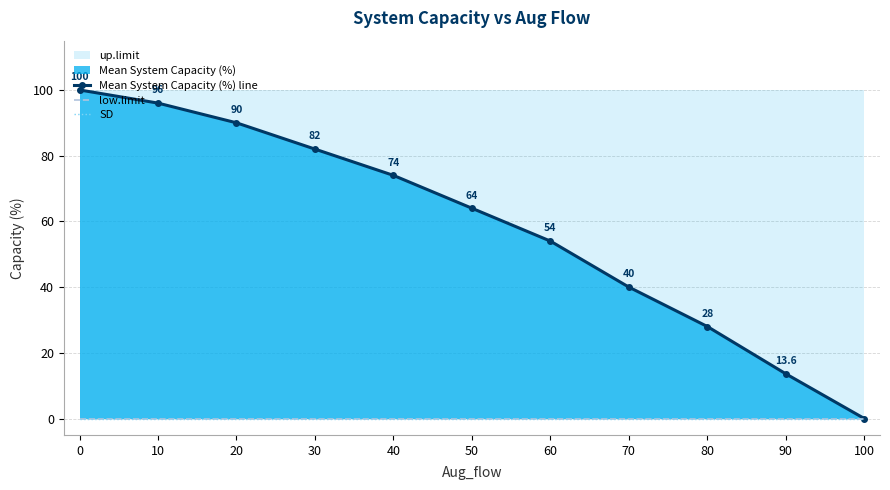

True or false: low.limit and SD cross at least once.

False